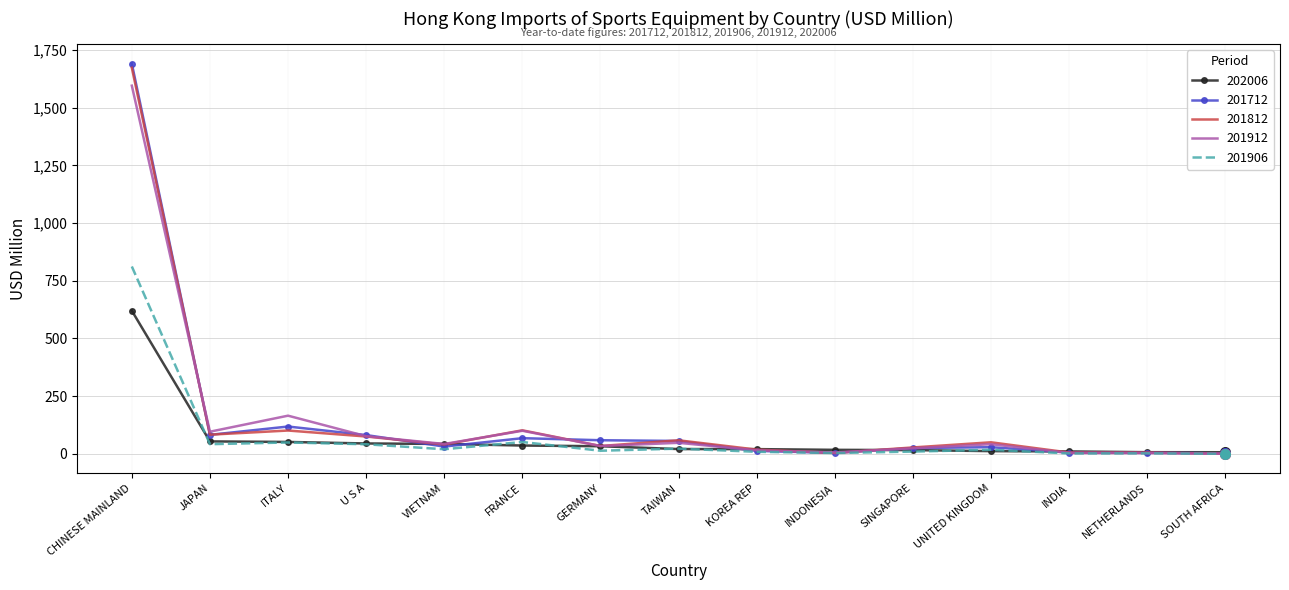

At which category is the sum across all series the highest?

CHINESE MAINLAND